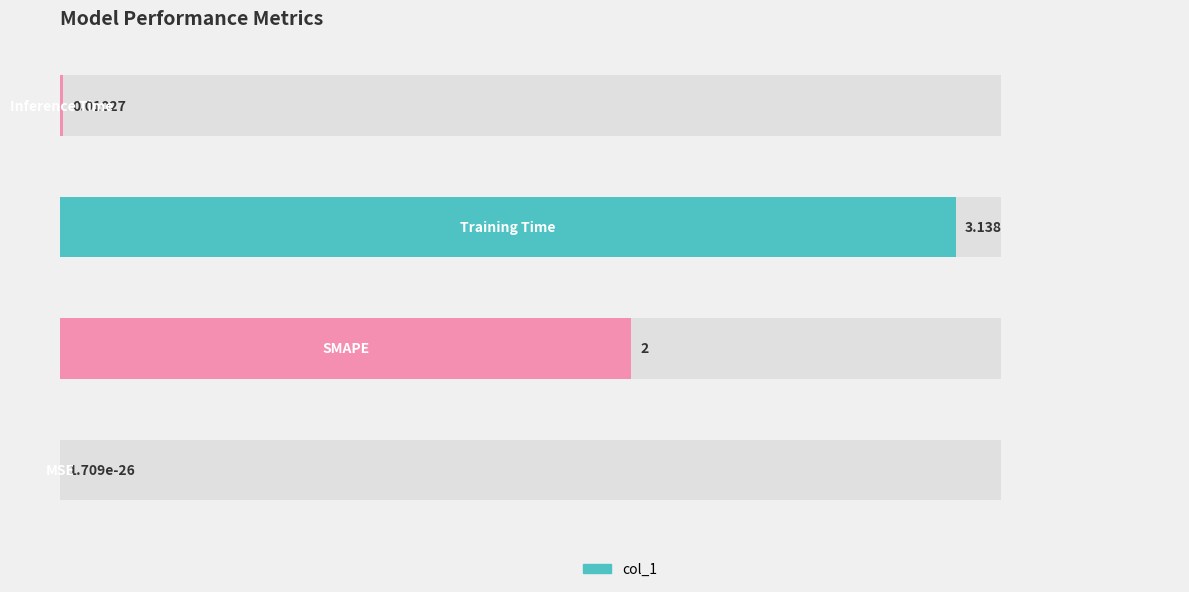

Does the chart contain any negative values?

No